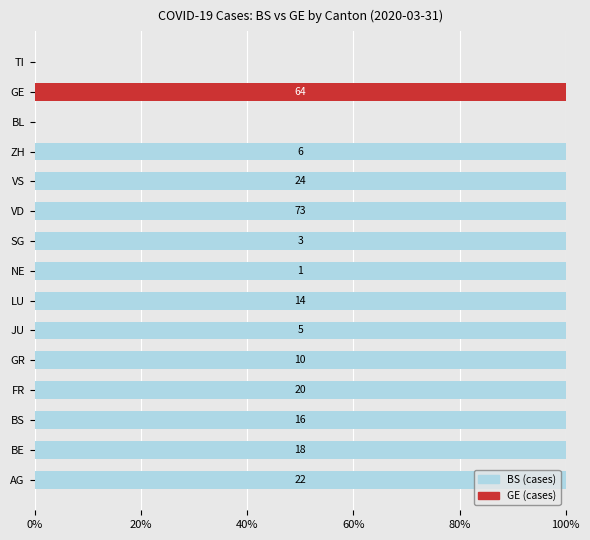

What is the average value of the BS (cases) series?

80